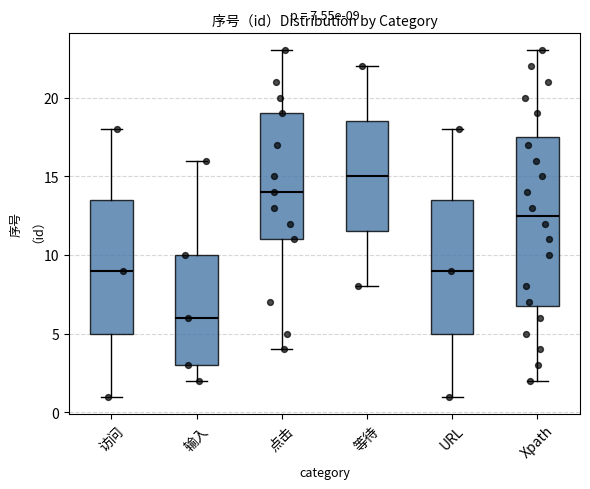

Which box has the lowest median line?

输入